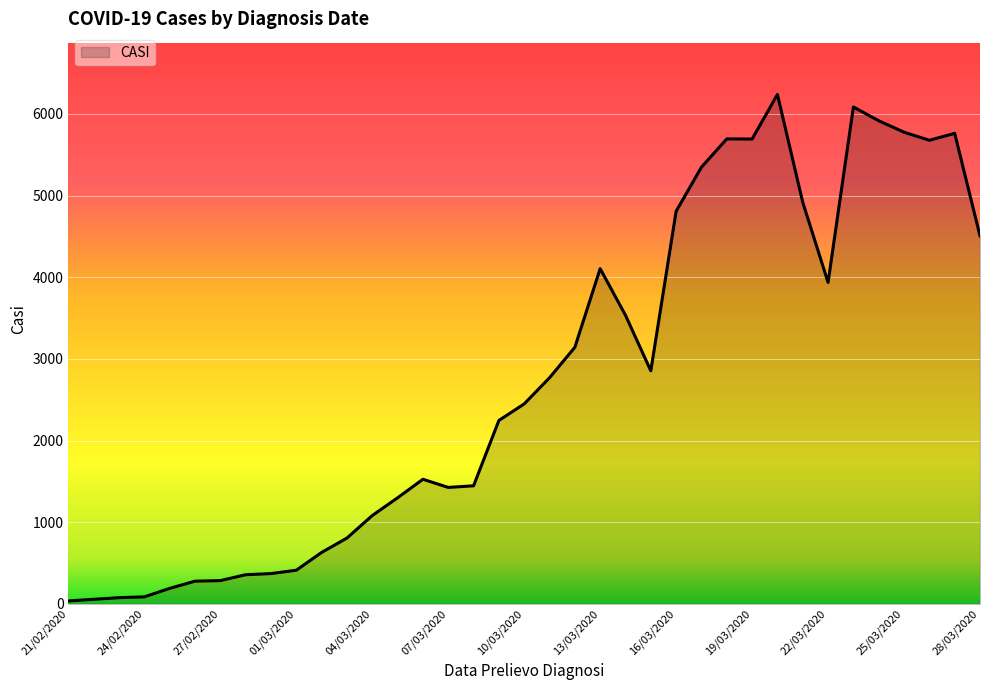

What is the greatest value displayed?

6238